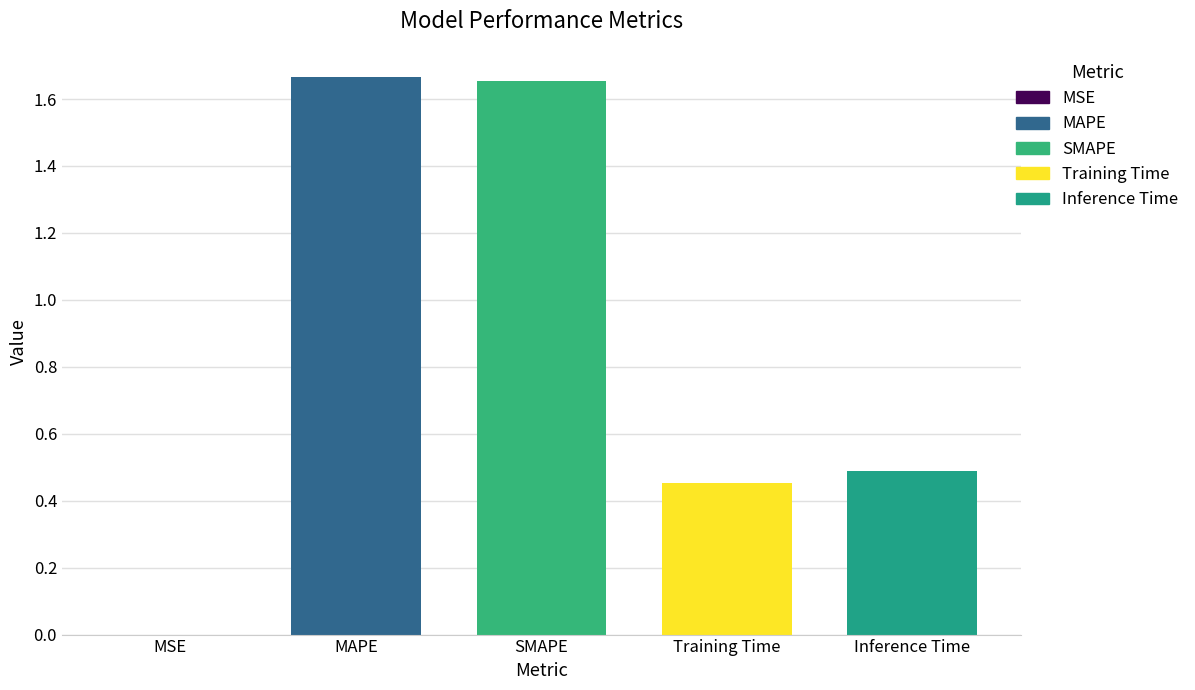

List the labels in order of value, largest first.

MAPE, SMAPE, Inference Time, Training Time, MSE